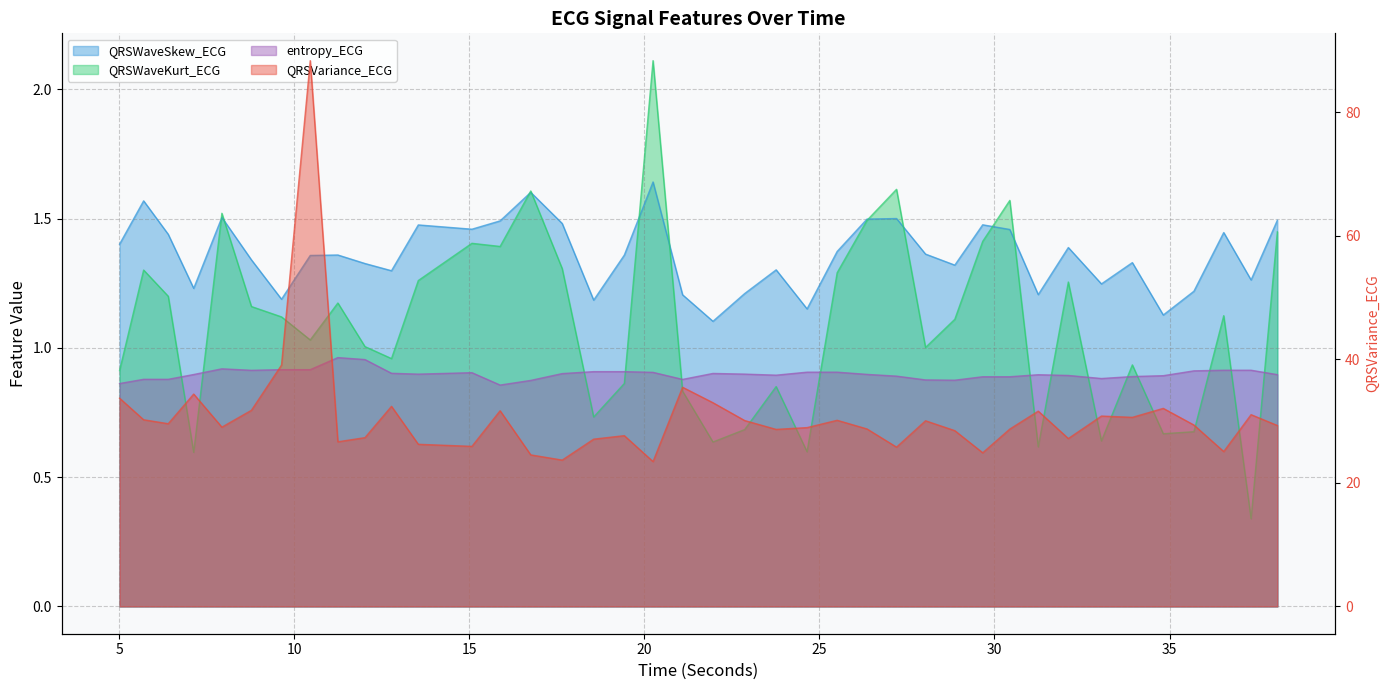

Is it true that QRSWaveSkew_ECG equals 0.7 at 24?

False